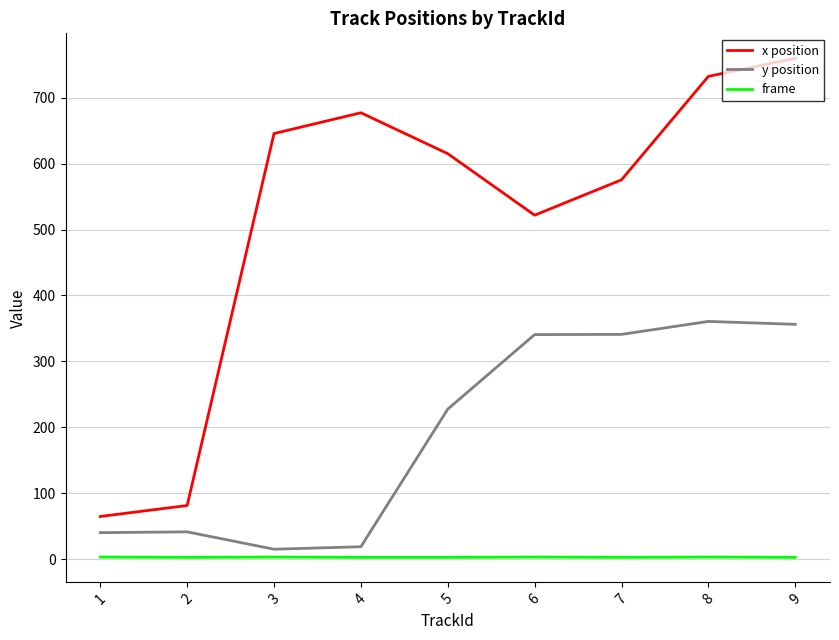

True or false: x position and y position intersect in this chart.

False